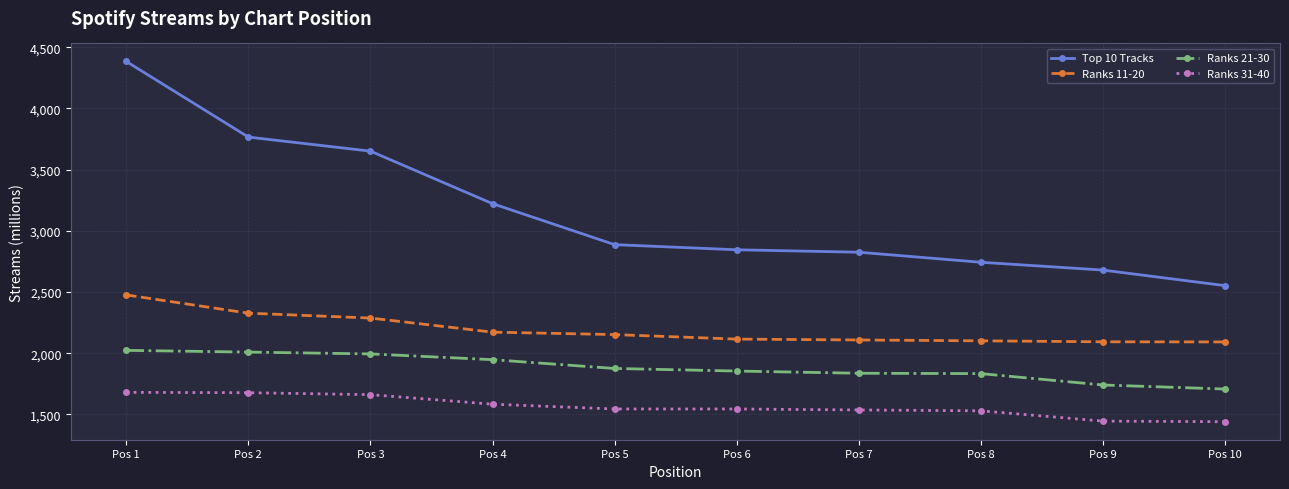

What is the total value across all series at Pos 3?

9593